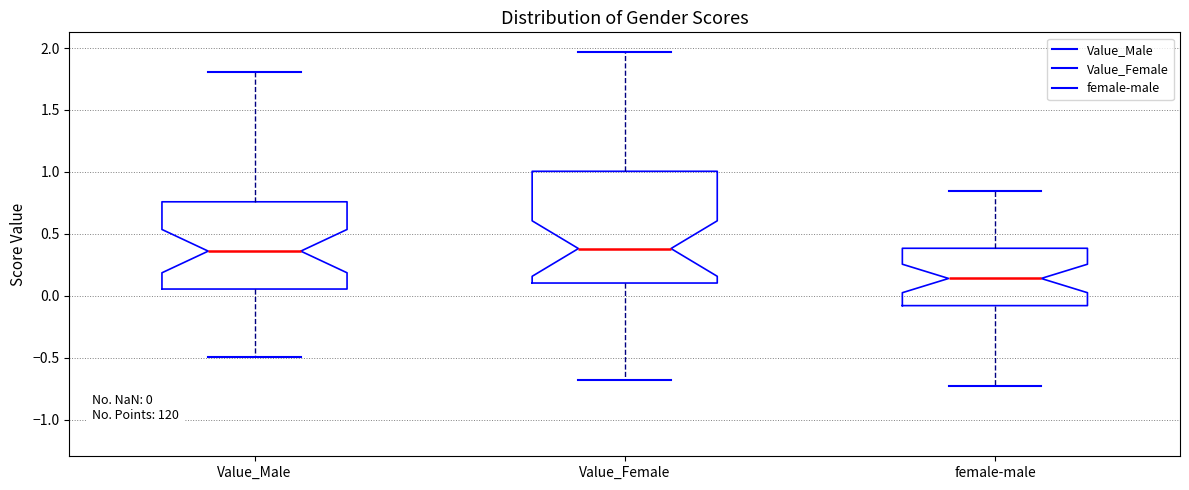

Comparing the boxes themselves (not the whiskers), which one is the tallest?

Value_Female